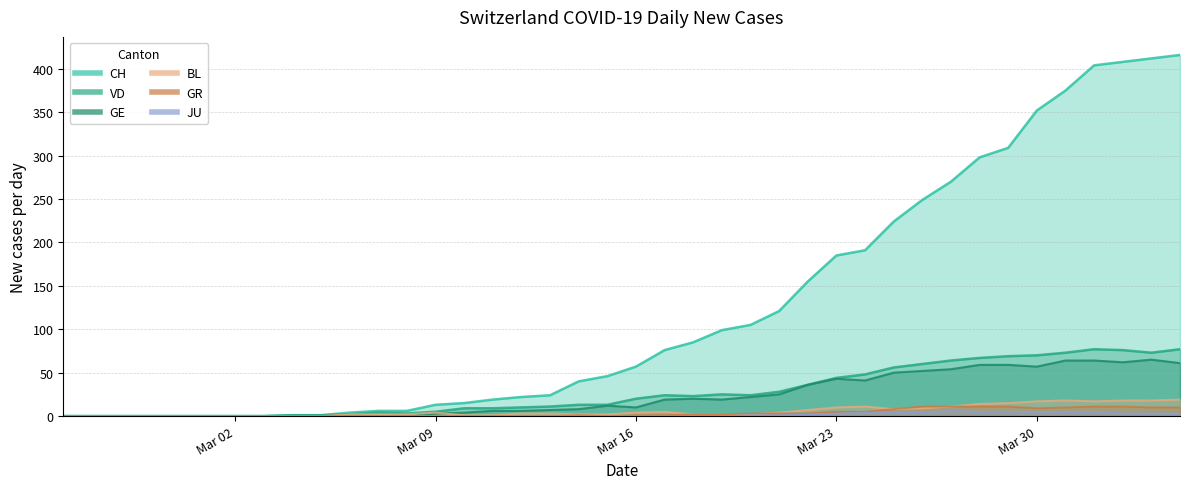

What is the difference between the VD values at 2020-02-26 and 2020-03-30?

70